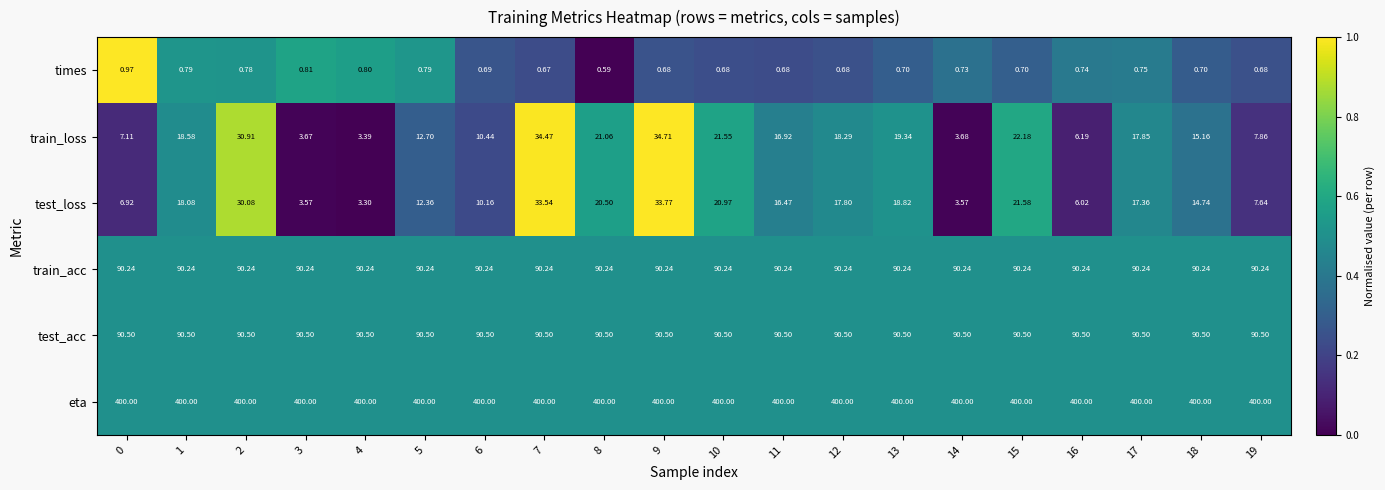

Rank the series by their maximum value, from lowest to highest.

times, test_loss, train_loss, train_acc, test_acc, eta